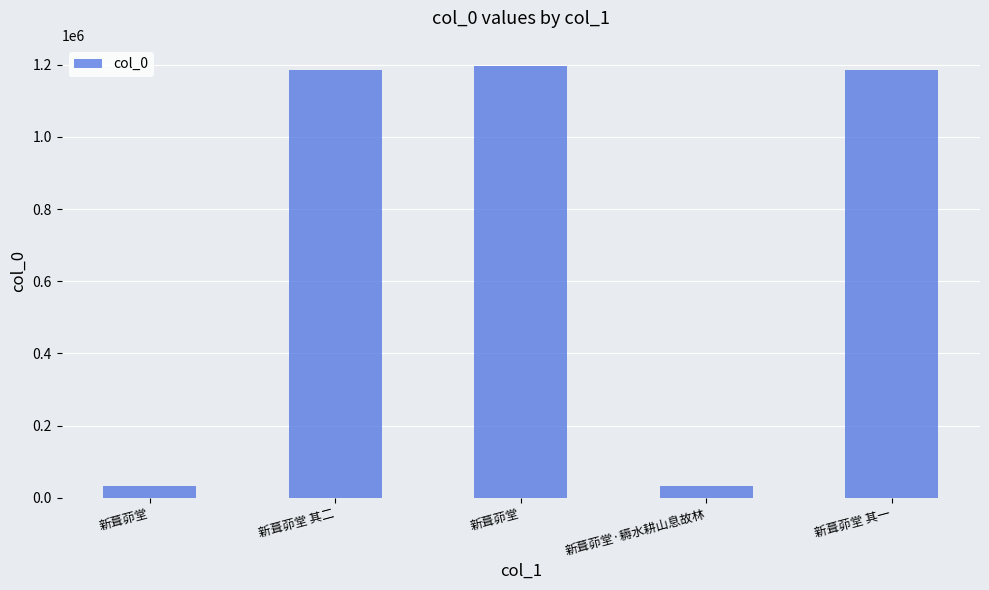

Reading left to right, what are all the values shown in this chart?

新葺茆堂=33084	新葺茆堂 其二=1184786	新葺茆堂=1195192	新葺茆堂·耨水耕山息故林=33085	新葺茆堂 其一=1184785